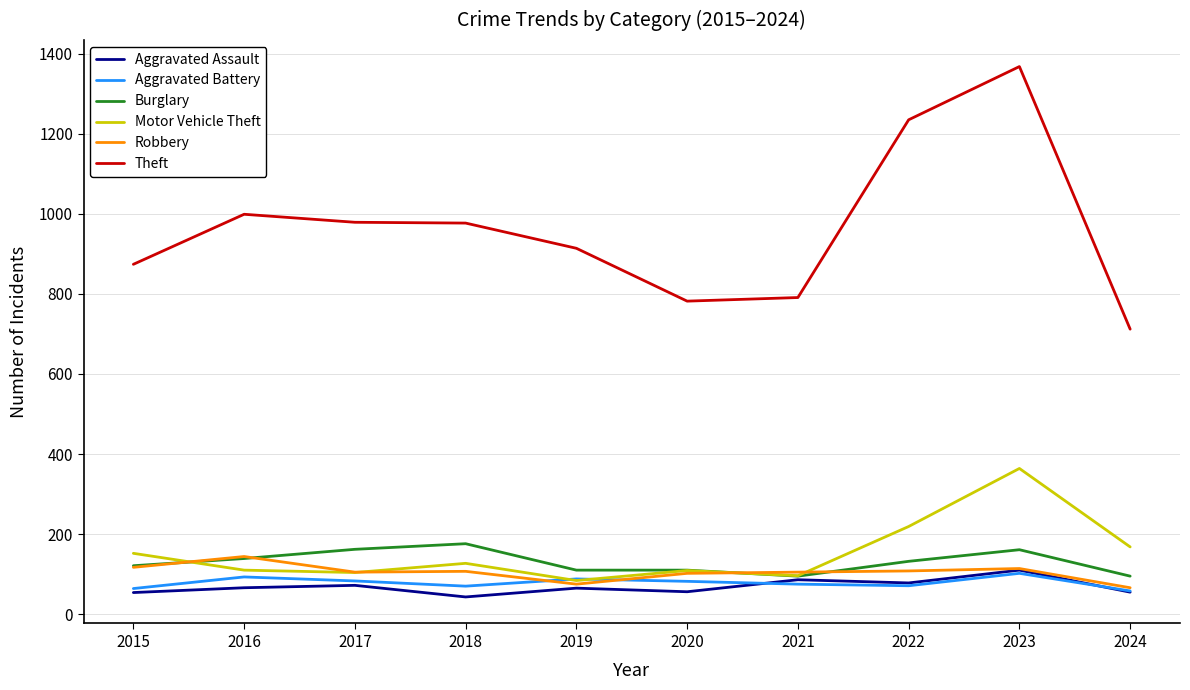

What is the spread (max minus min) of values at 2015?

820